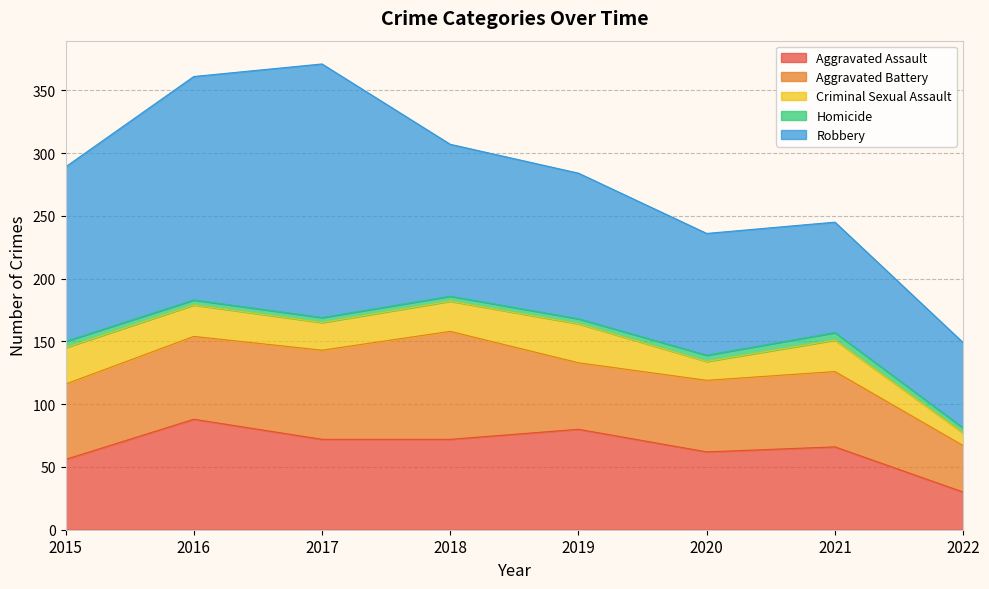

True or false: Aggravated Battery has a value of 16 at 2022.

False